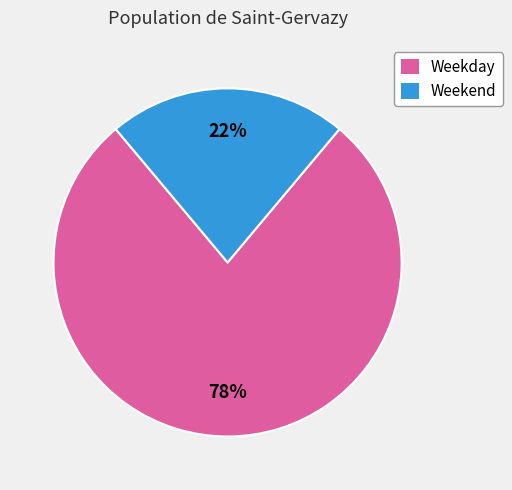

Rank the categories by value from lowest to highest.

Weekend, Weekday